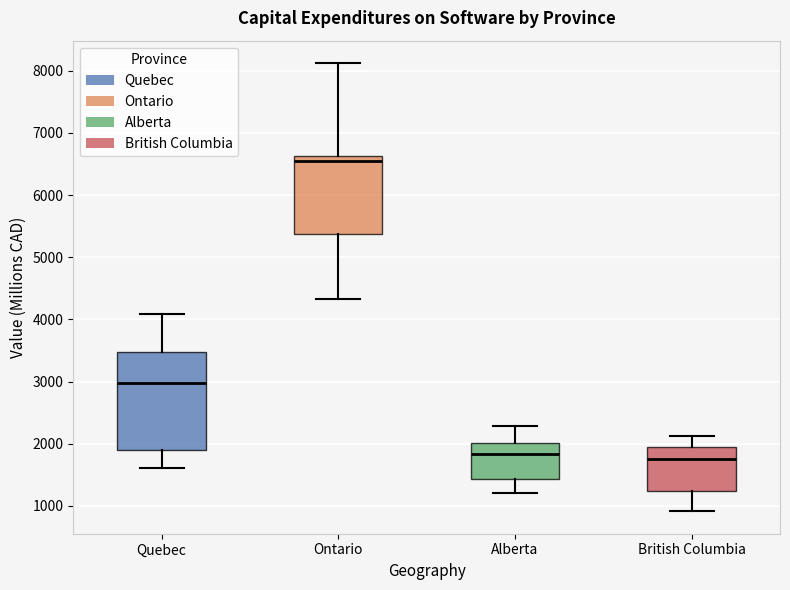

Reading left to right, transcribe this box plot: for each box, give where its median line is, the range the box spans, and where its two whiskers end, as read against the y-axis. The values are not printed on the chart, so give them approximately, as read against the axis.

Quebec: median 3000, box 1900 to 3500, whiskers 1600 to 4100
Ontario: median 6600 (just below the box's upper edge), box 5400 to 6600, whiskers 4300 to 8100
Alberta: median 1800, box 1400 to 2000, whiskers 1200 to 2300
British Columbia: median 1800, box 1200 to 1900, whiskers 900 to 2100